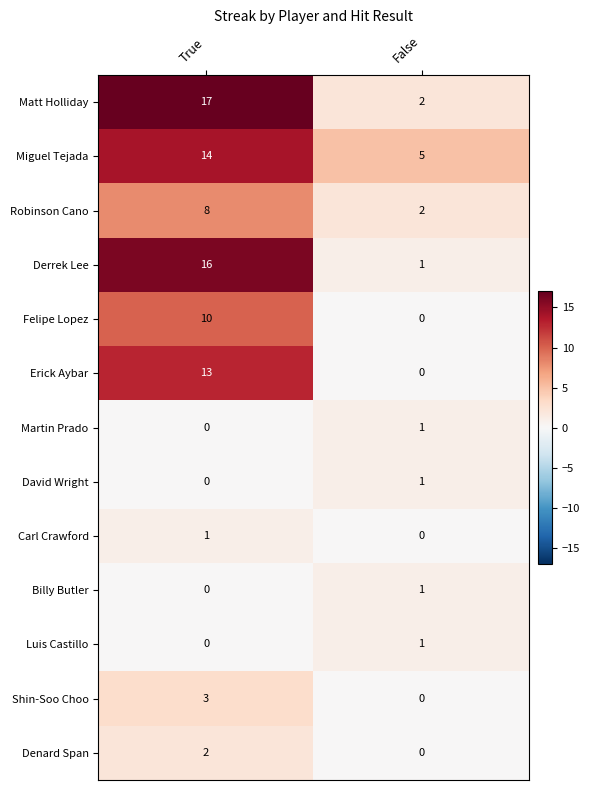

Where is Erick Aybar nearest to the value 6?

False